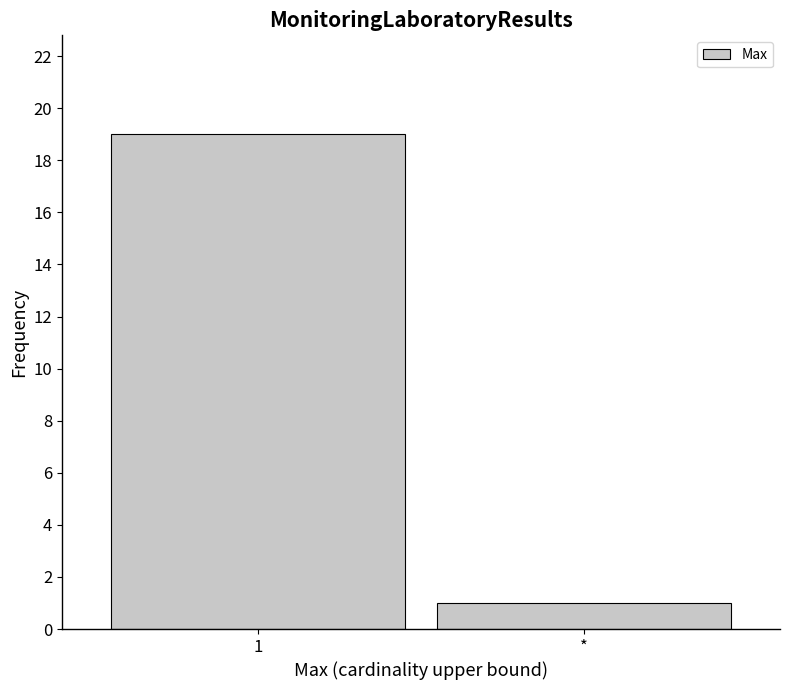

Reading right to left, what are all the values shown in this chart?

*=1	1=19